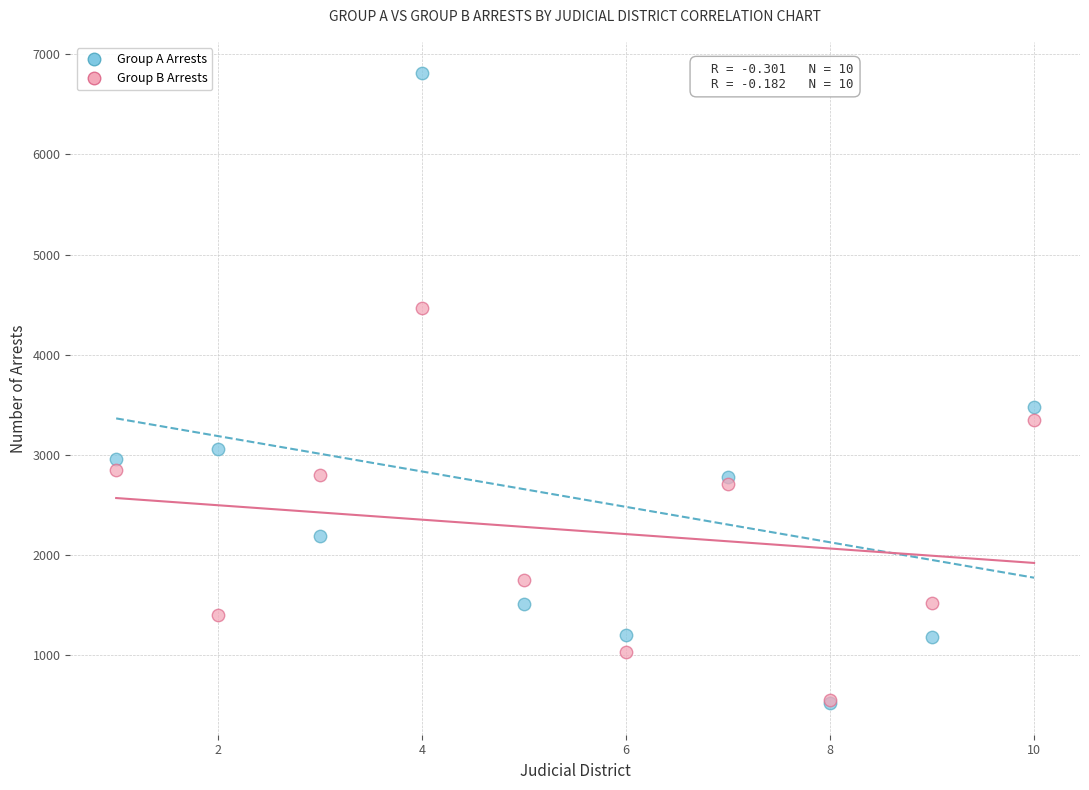

Across all series, what Y value is closest to 3663?

3479